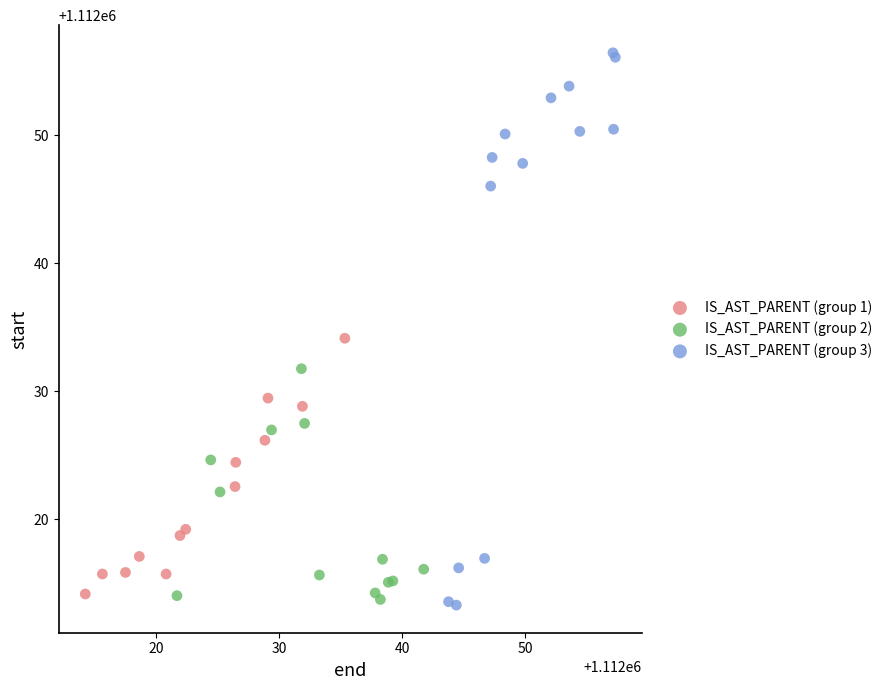

Which series contains the highest Y value?

IS_AST_PARENT (group 3)